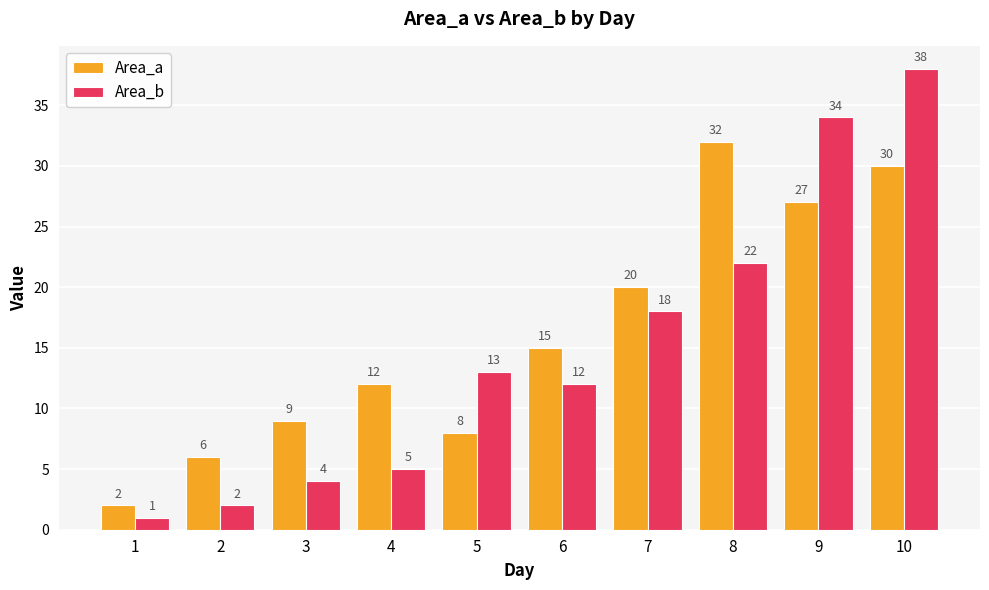

What is the highest value of the Area_b series?

38